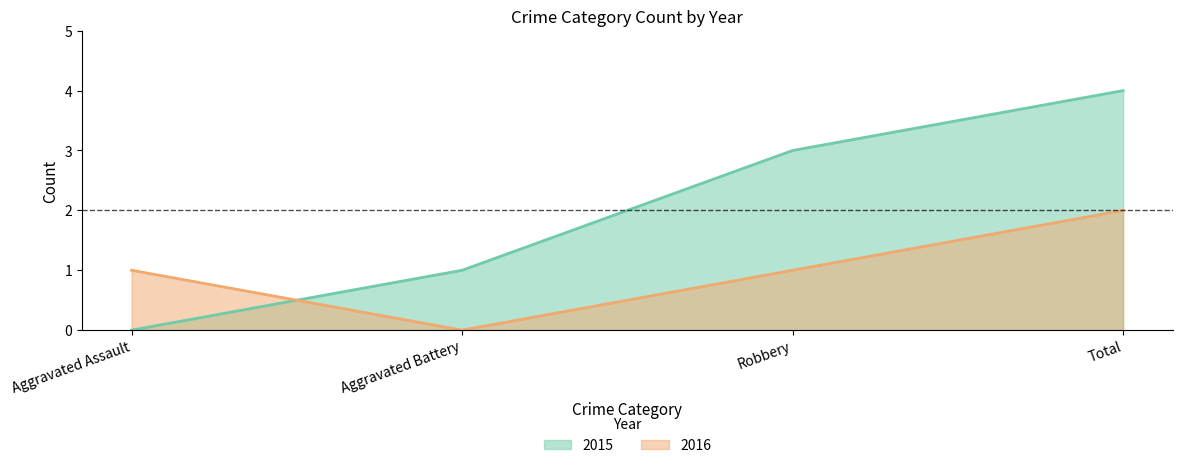

True or false: 2016 and 2015 intersect in this chart.

True